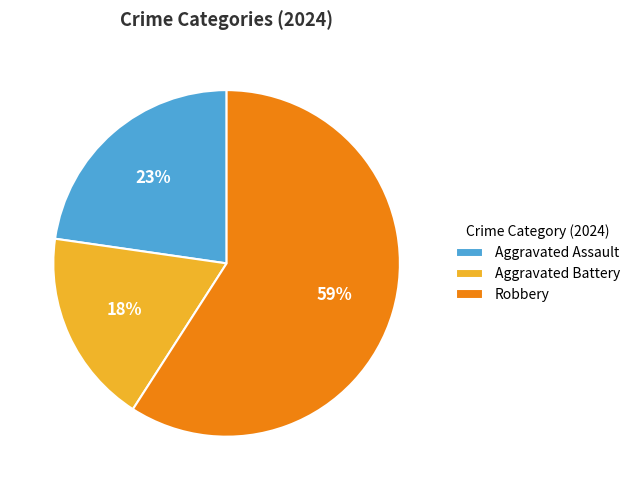

Rank the categories by value from highest to lowest.

Robbery, Aggravated Assault, Aggravated Battery